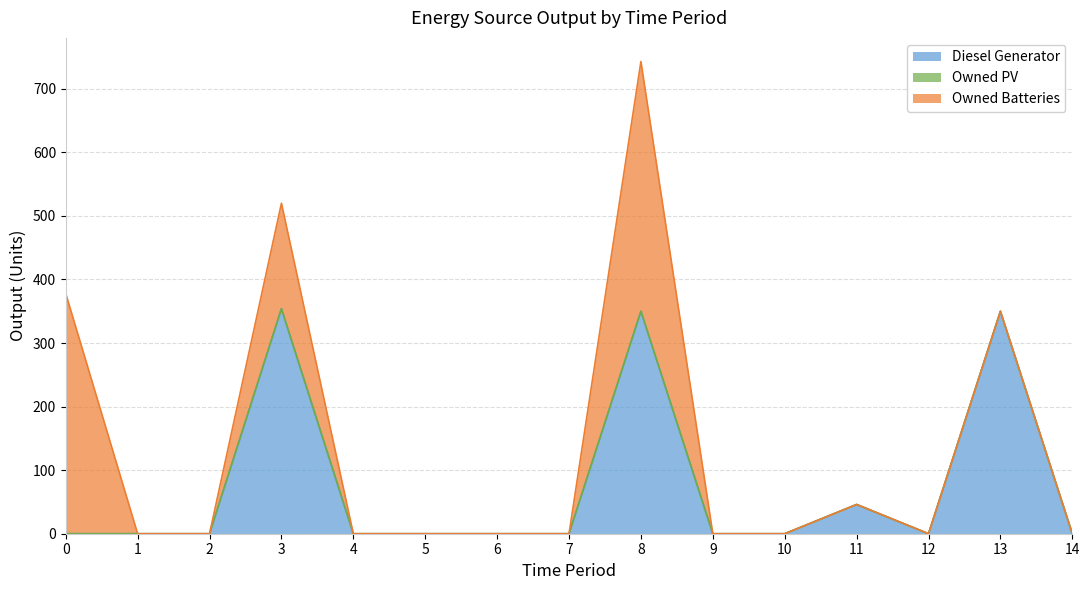

List the labels in order of Diesel Generator value, smallest first.

0, 1, 2, 4, 5, 6, 7, 9, 10, 12, 14, 11, 8, 13, 3